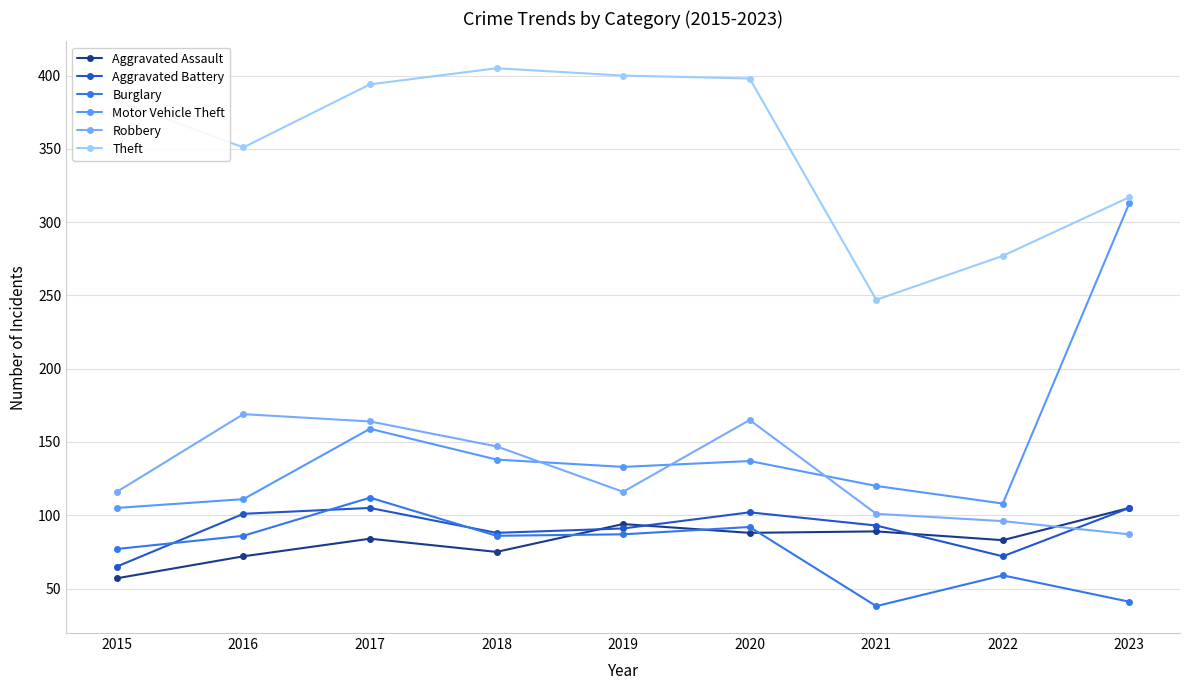

Where is Aggravated Battery nearest to the value 85?

2018